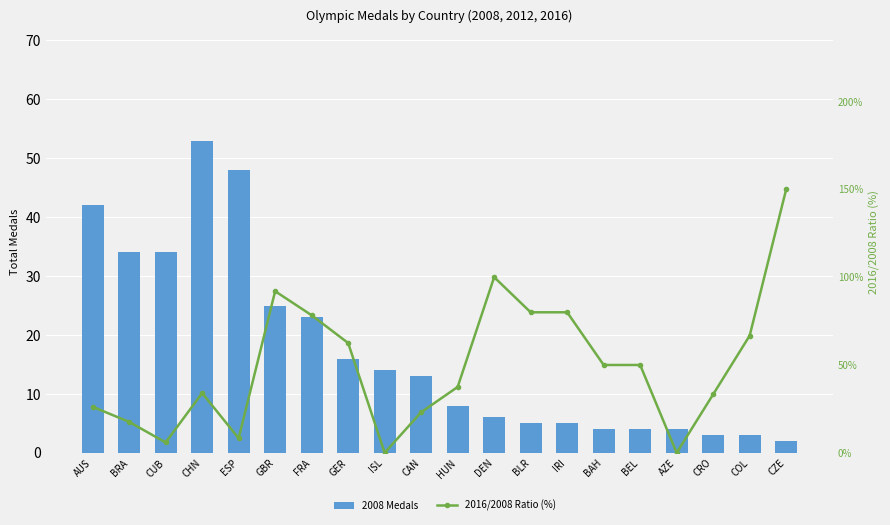

Reading right to left, transcribe all the data shown in this chart.

2008 Medals: CZE=2.0	COL=3.0	CRO=3.0	AZE=4.0	BEL=4.0	BAH=4.0	IRI=5.0	BLR=5.0	DEN=6.0	HUN=8.0	CAN=13.0	ISL=14.0	GER=16.0	FRA=23.0	GBR=25.0	ESP=48.0	CHN=53.0	CUB=34.0	BRA=34.0	AUS=42.0
2016/2008 Ratio (%): CZE=150.0	COL=66.7	CRO=33.3	AZE=0.0	BEL=50.0	BAH=50.0	IRI=80.0	BLR=80.0	DEN=100.0	HUN=37.5	CAN=23.1	ISL=0.0	GER=62.5	FRA=78.3	GBR=92.0	ESP=8.3	CHN=34.0	CUB=5.9	BRA=17.6	AUS=26.2